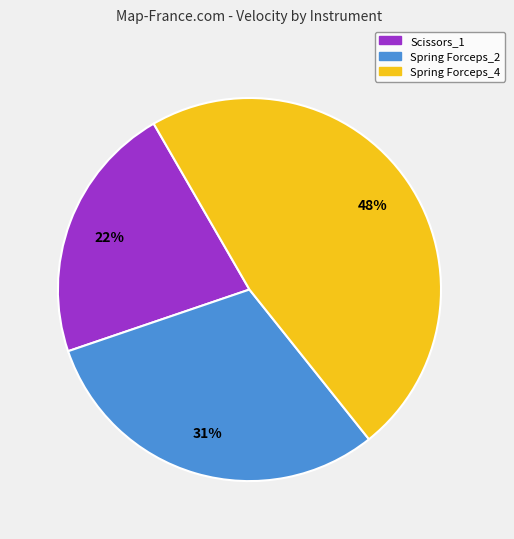

Which slice is the largest?

Spring Forceps_4